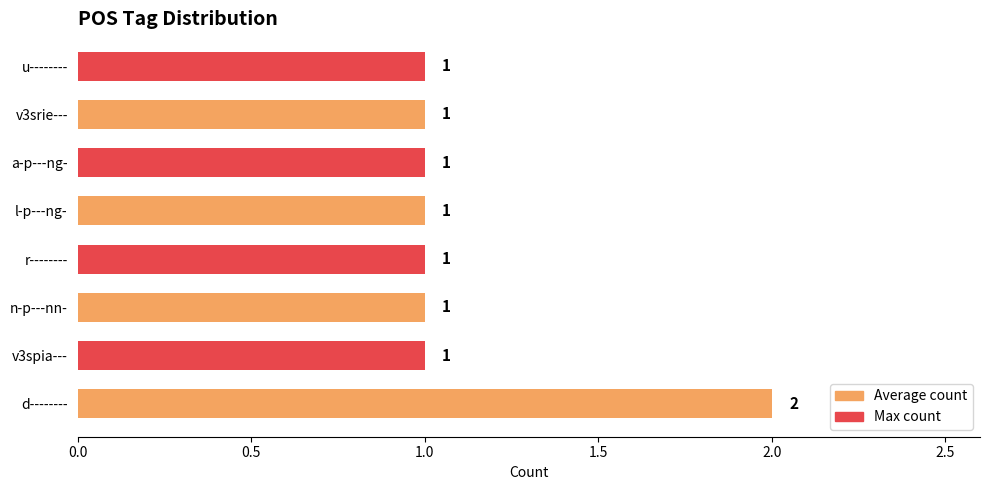

Which has a higher value, d-------- or v3spia---?

d--------